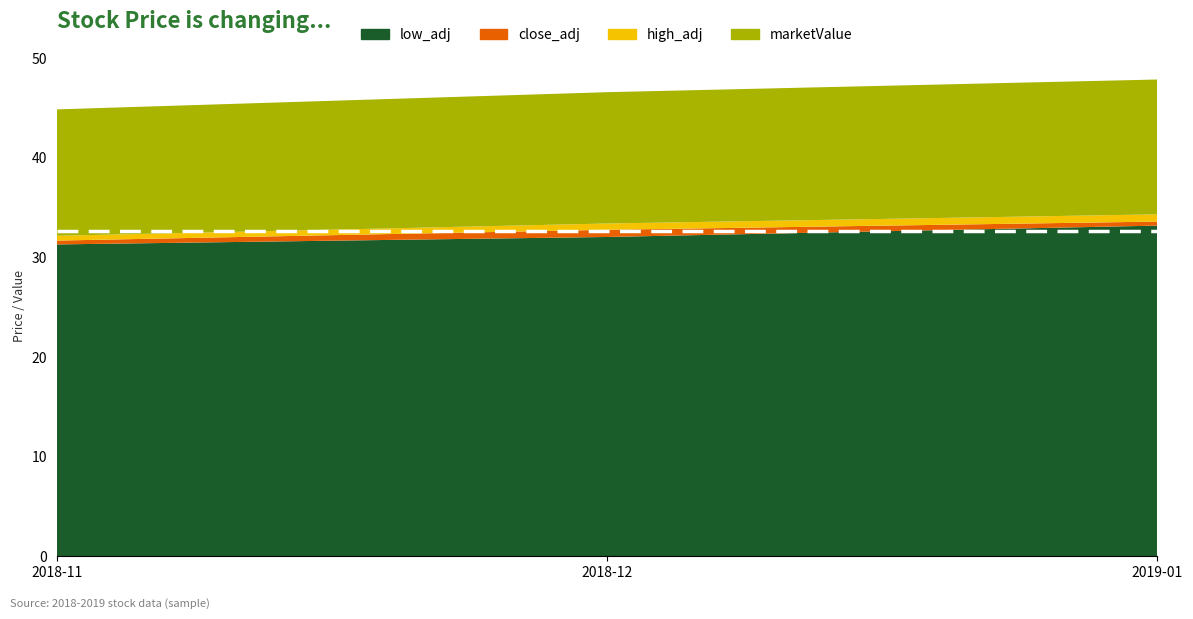

List the labels in order of low_adj value, largest first.

2019-06, 2019-07, 2019-05, 2019-08, 2019-04, 2019-09, 2019-03, 2019-10, 2019-02, 2019-01, 2018-11, 2018-12